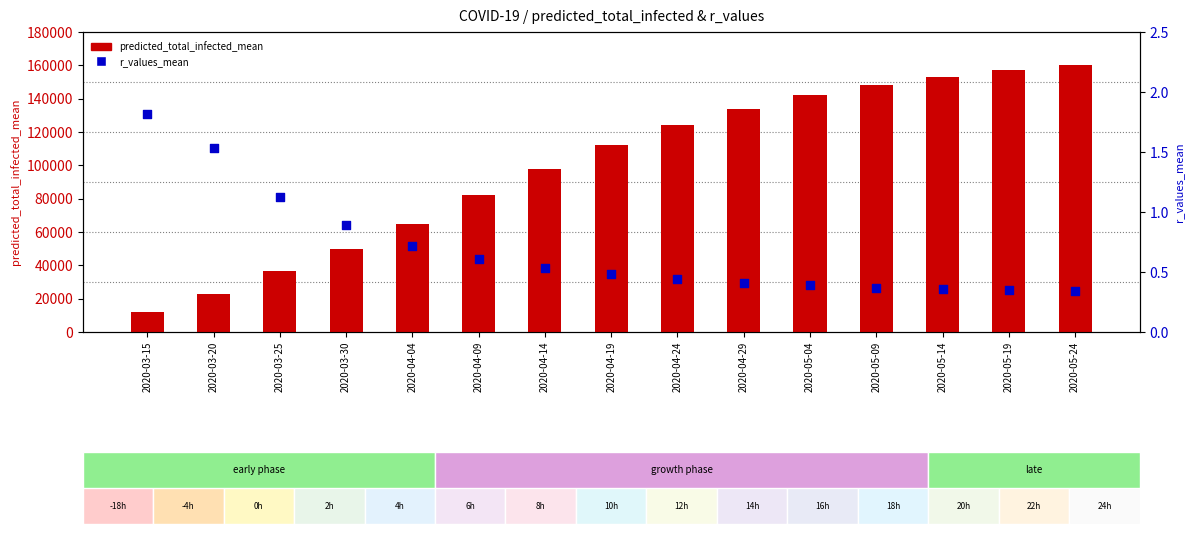

What are all the series names shown in the legend?

predicted_total_infected_mean, r_values_mean